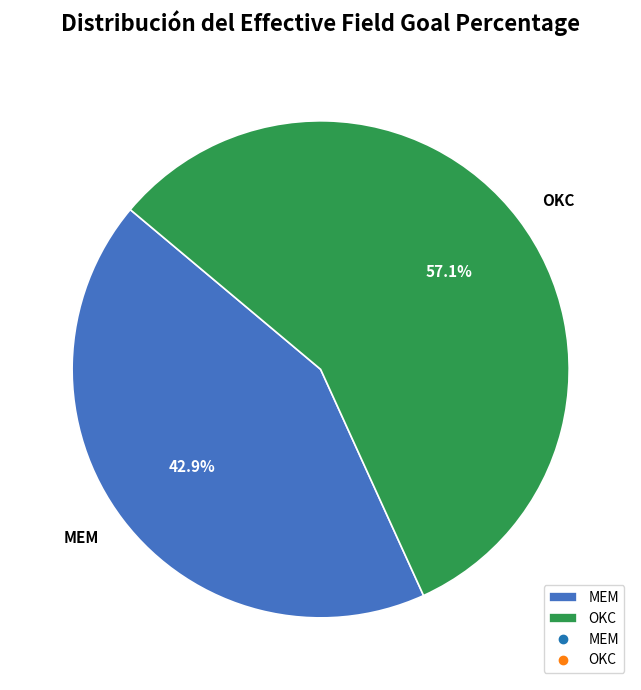

To the nearest percent, what portion does MEM represent?

43%